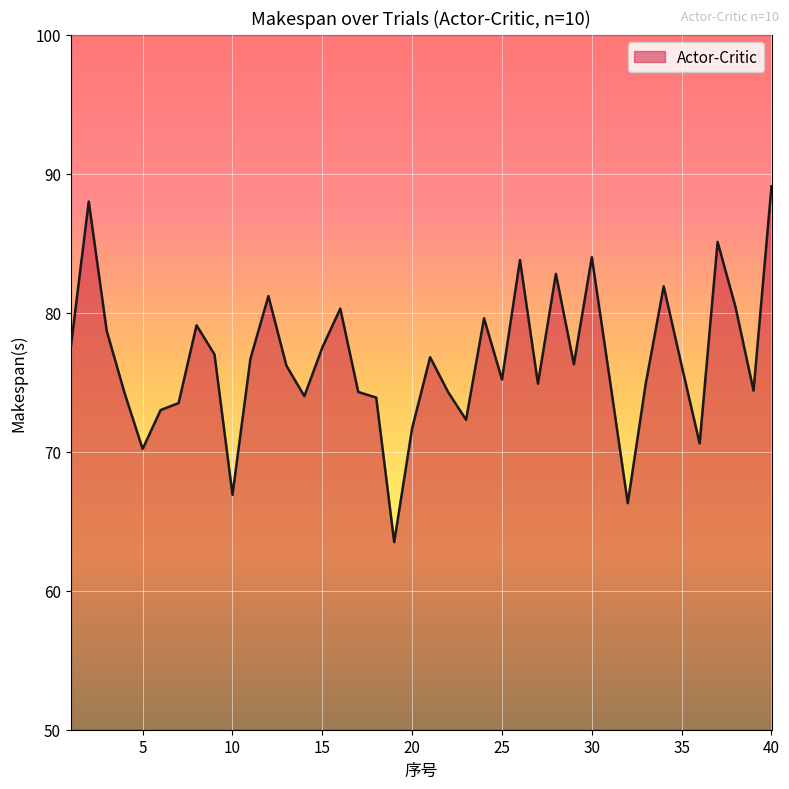

What is the minimum value shown in the chart?

63.5